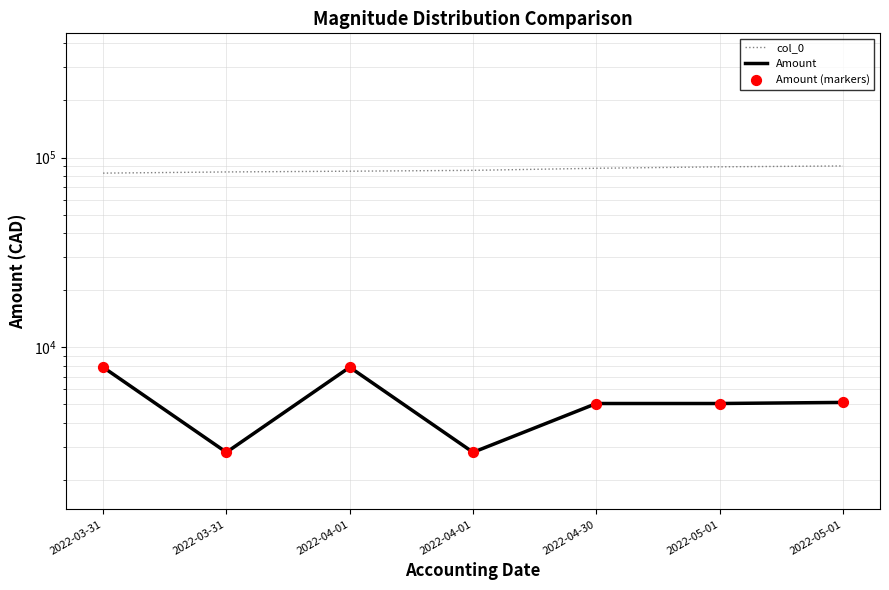

Which series contains the lowest Y value?

Amount